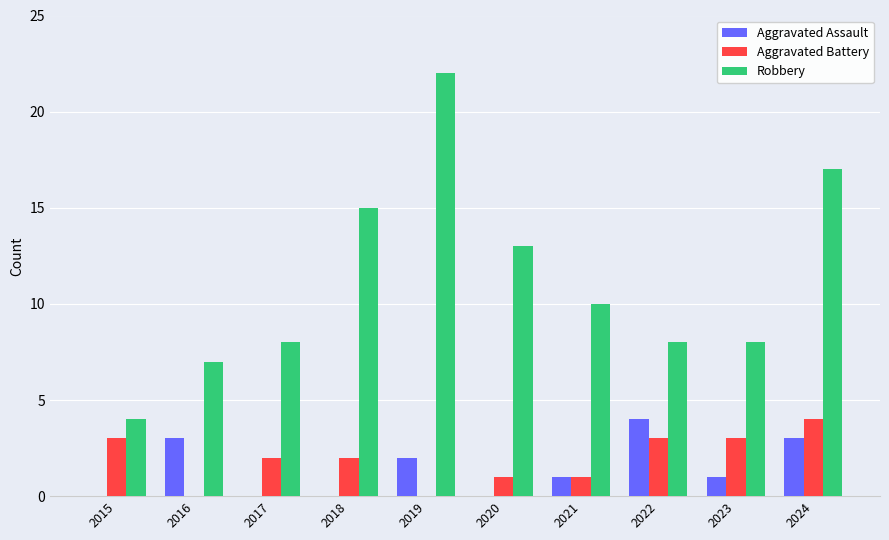

Does the chart contain stacked bars?

No